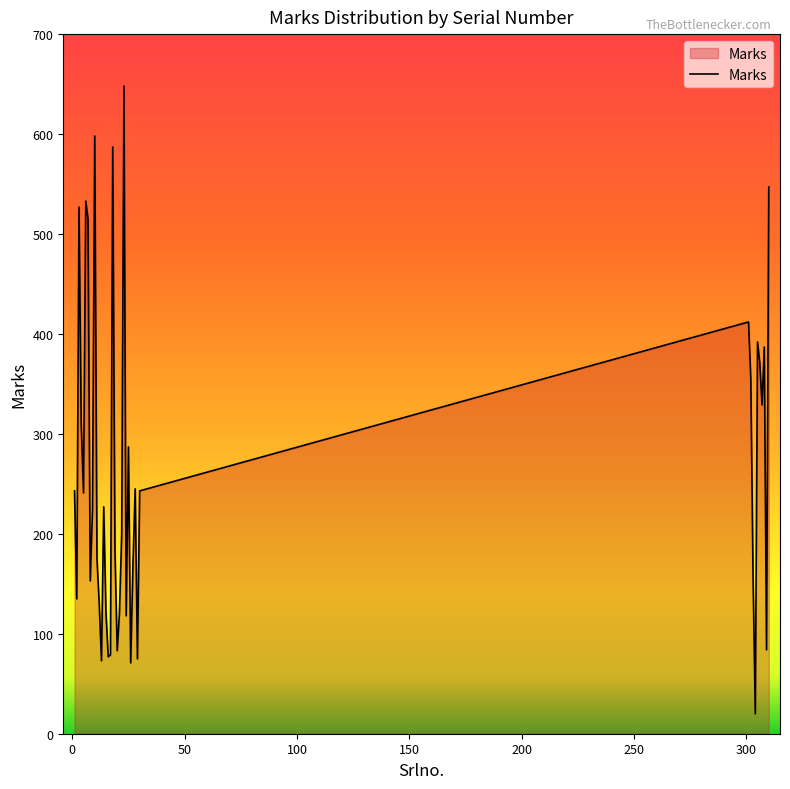

What is the difference between the maximum and minimum values?

628